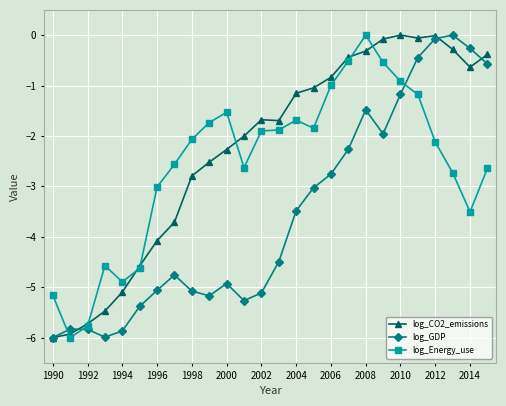

What is the minimum value for log_Energy_use?

-6.0